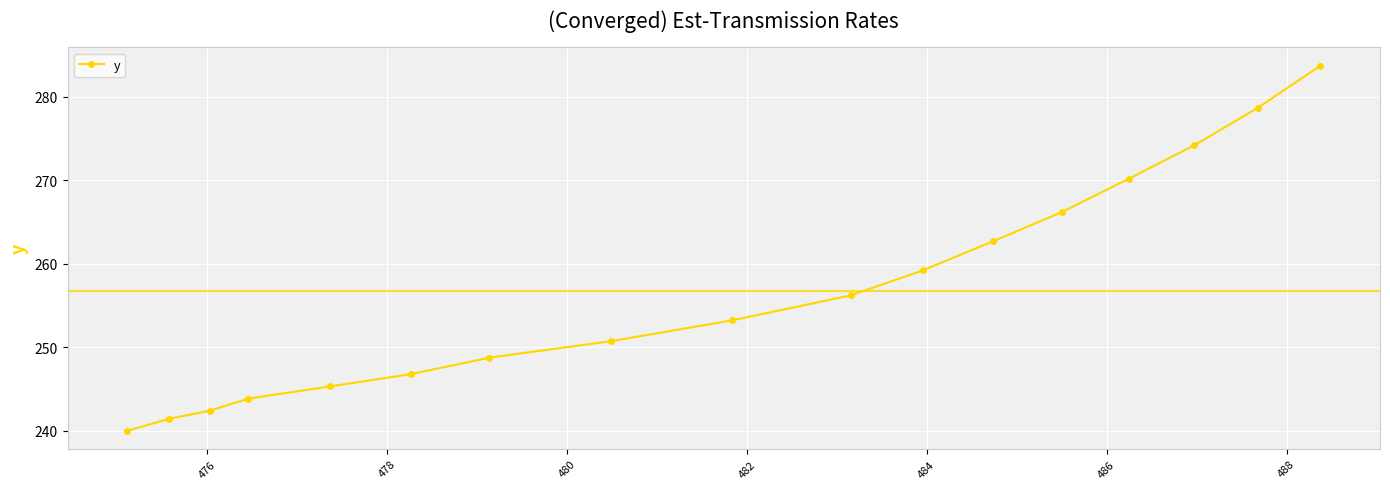

What is the sum of all values?

4363.7